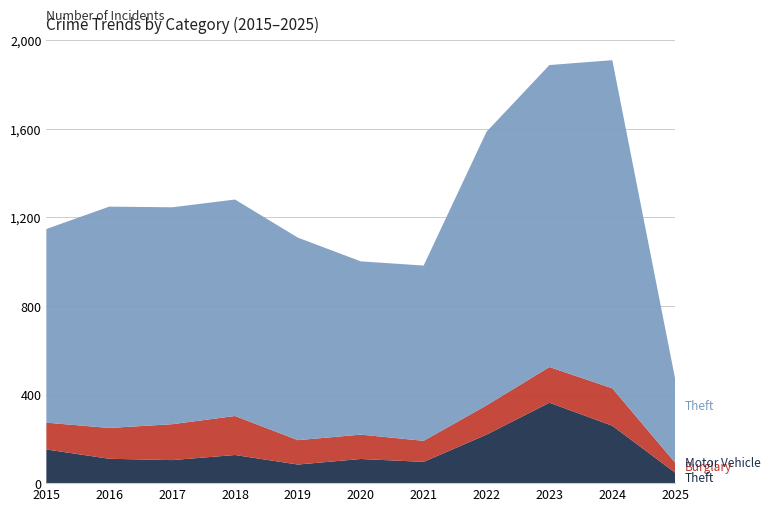

Reading left to right, what are all the values shown in this chart?

Theft: 874	999	979	977	914	782	791	1235	1363	1481	378
Burglary: 121	139	162	176	110	110	95	132	161	169	45
Motor Vehicle Theft: 152	110	104	127	84	109	96	219	363	259	47